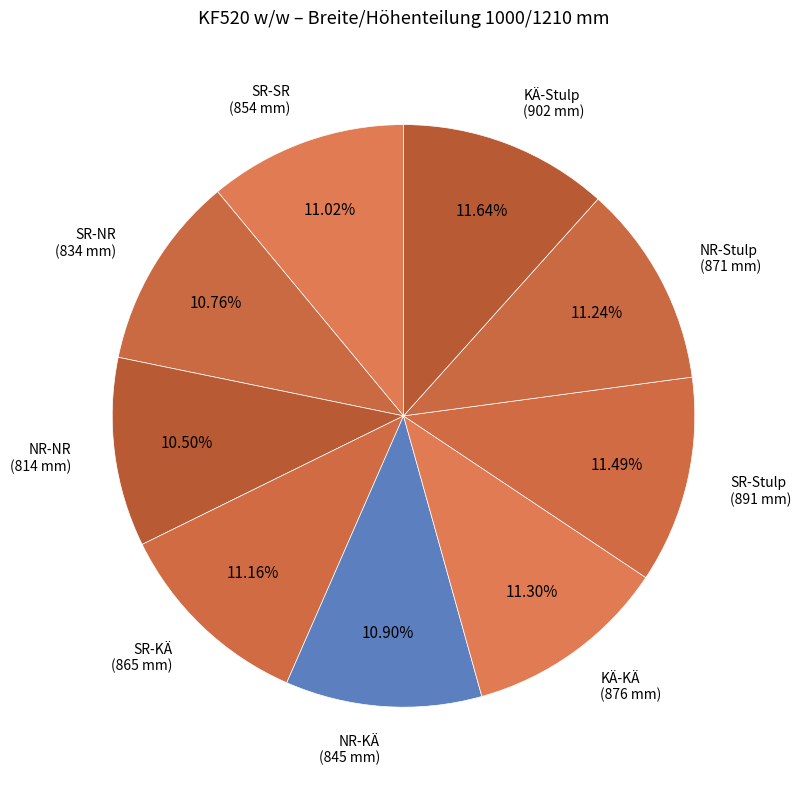

Which slice is the smallest?

NR-NR